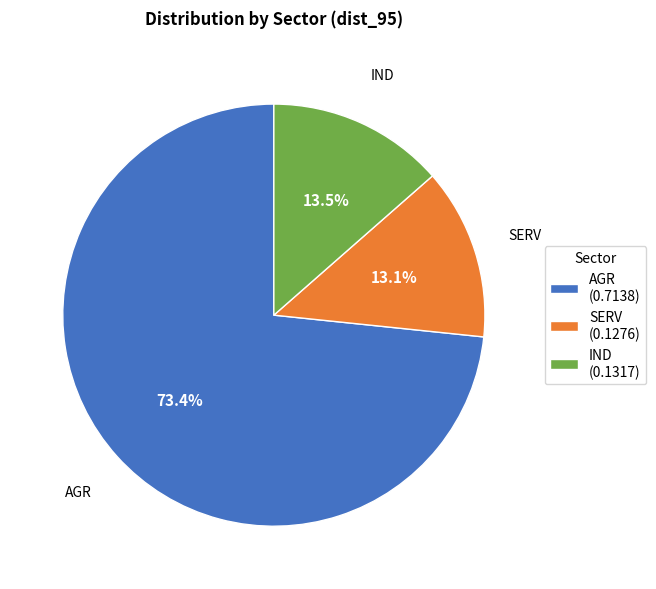

Is the sum of AGR and IND greater than half?

Yes